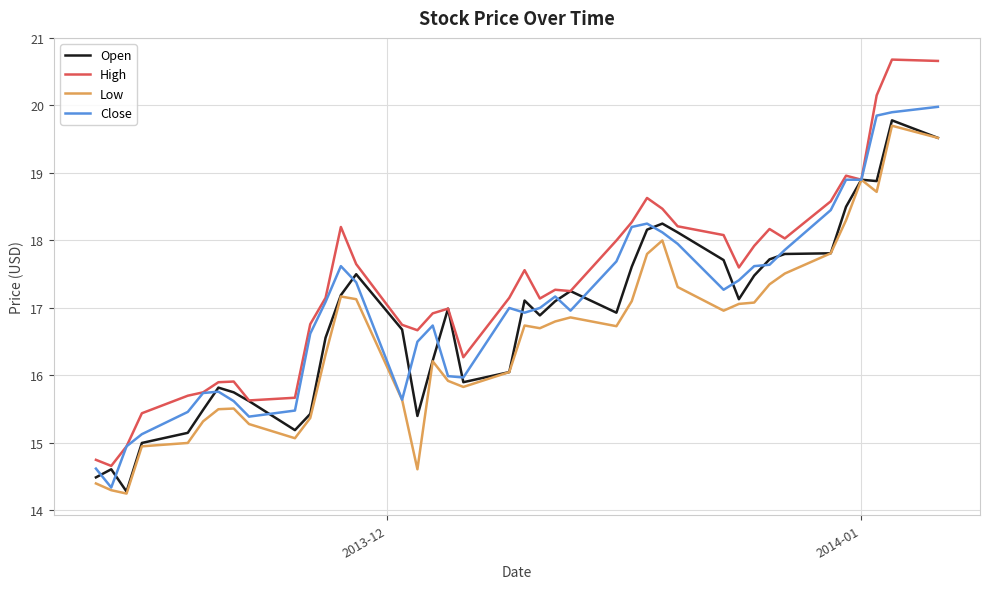

Which series has the largest total across all categories?

High